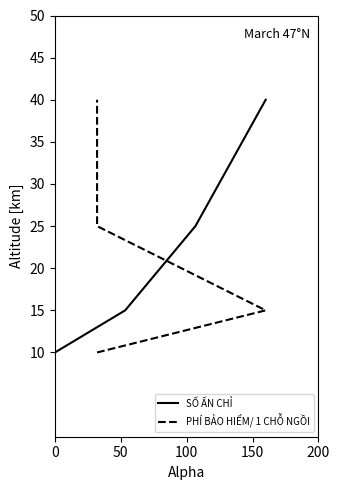

What is the highest value of the SỐ ẤN CHỈ series?

40